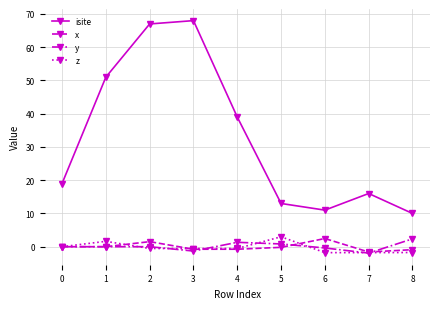

Which series has the largest total across all categories?

isite